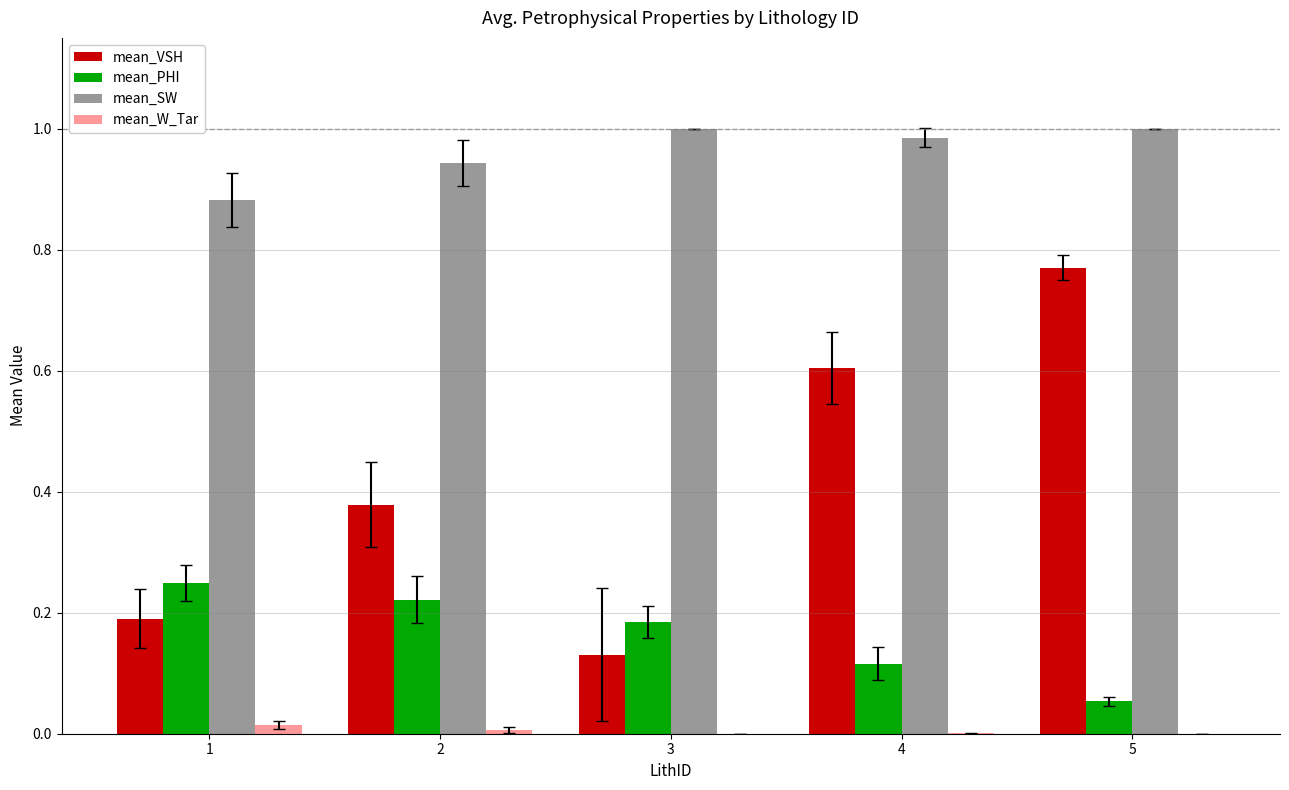

What is the total value across all series at 3?

1.3